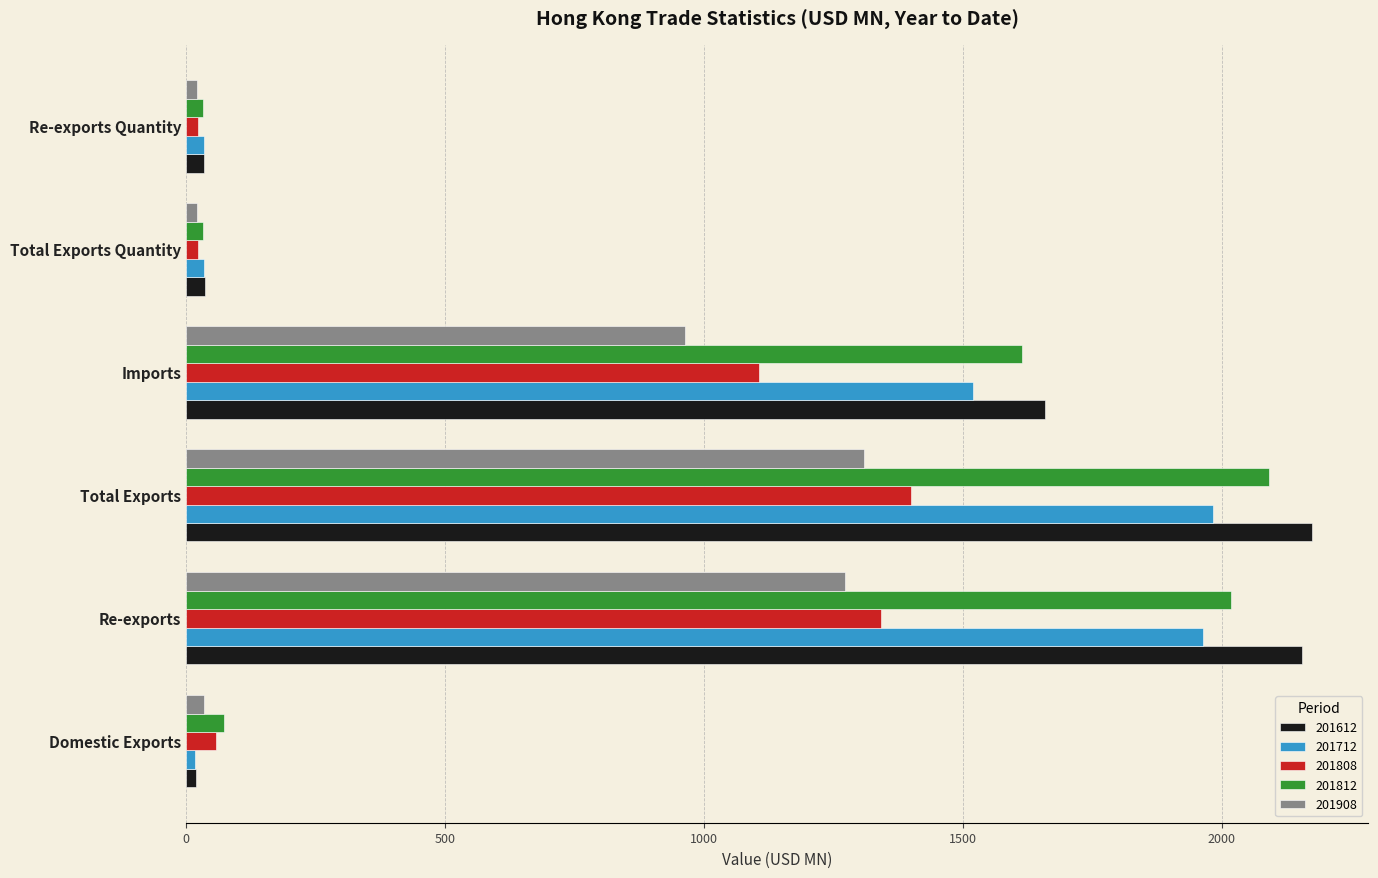

Which series has the widest spread of values?

201612